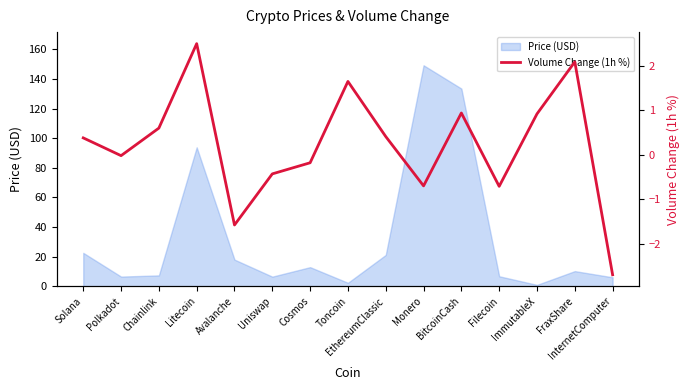

Is it true that the value at Uniswap is -0.4?

True